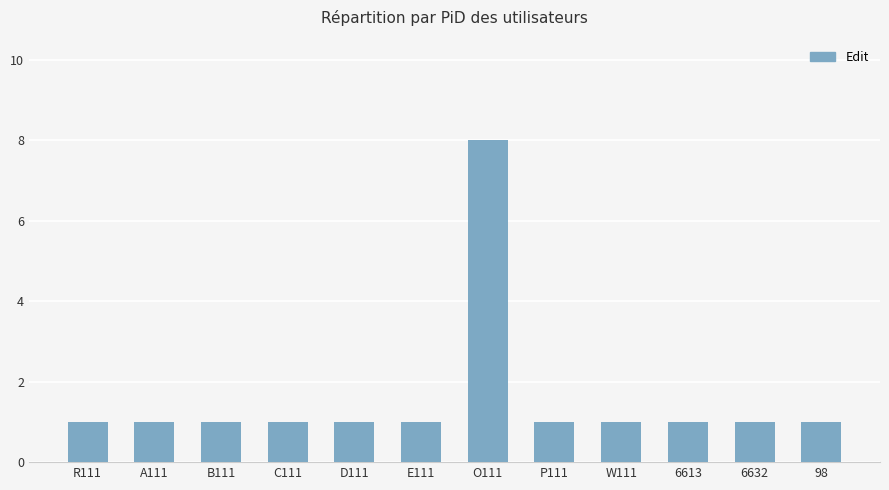

How many distinct data groups are displayed?

1